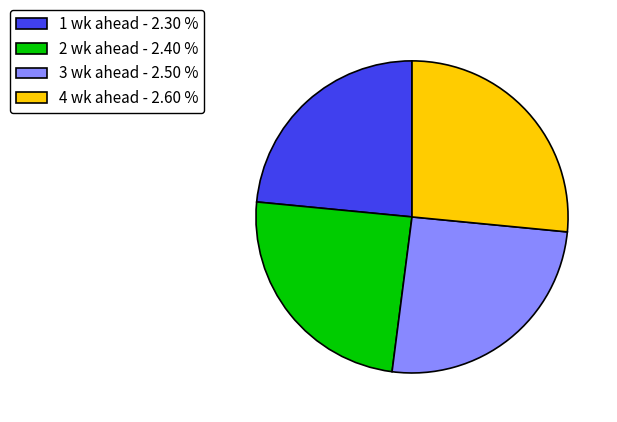

Which slice is the largest?

4 wk ahead